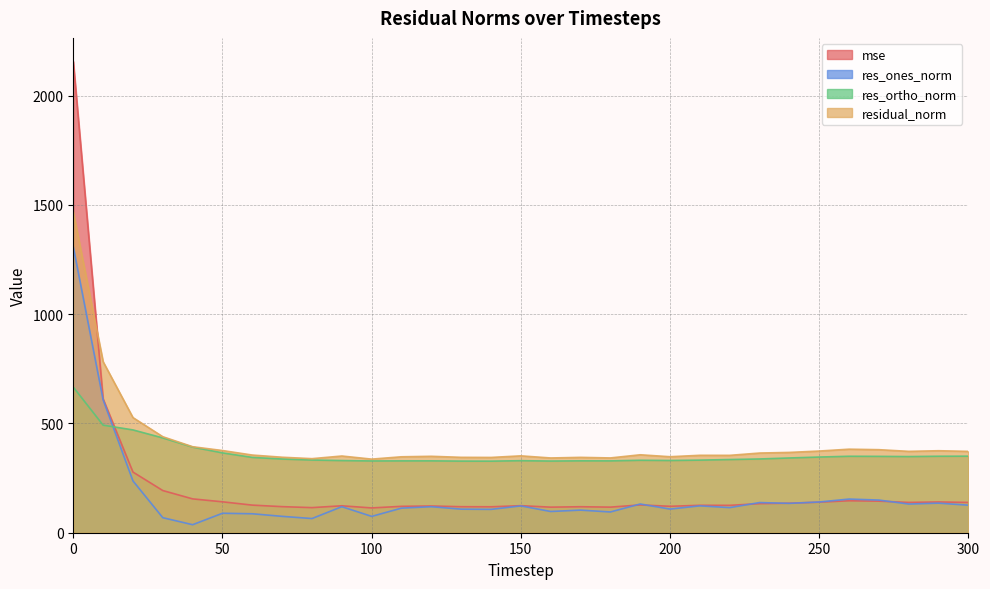

Between 80 and 260, which series saw the biggest shift?

res_ones_norm